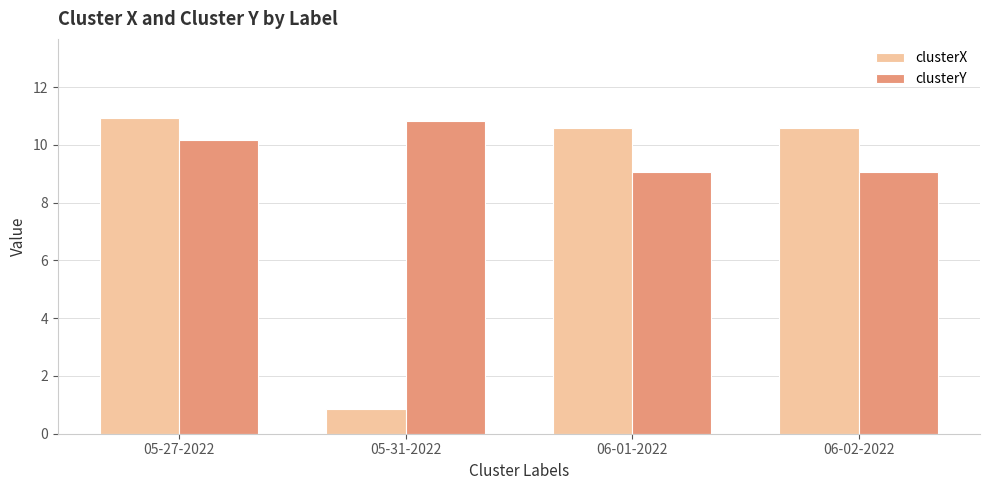

What is the label of the 3rd bar from the right?

05-31-2022